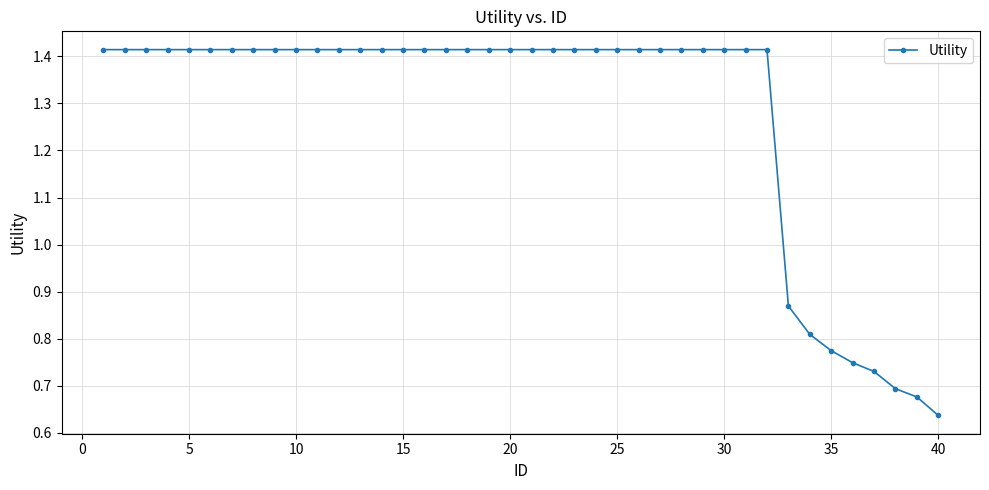

Which label corresponds to the smallest value in the chart?

40